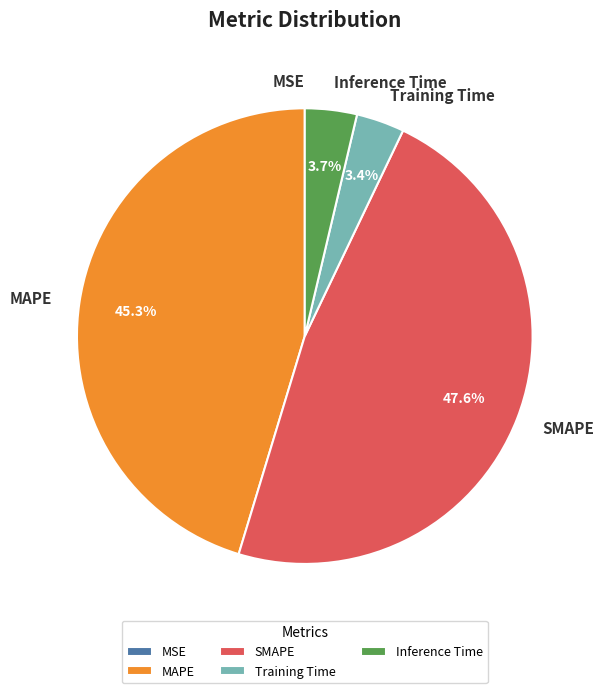

Combined, what portion of the pie is Training Time and MAPE?

48.7%